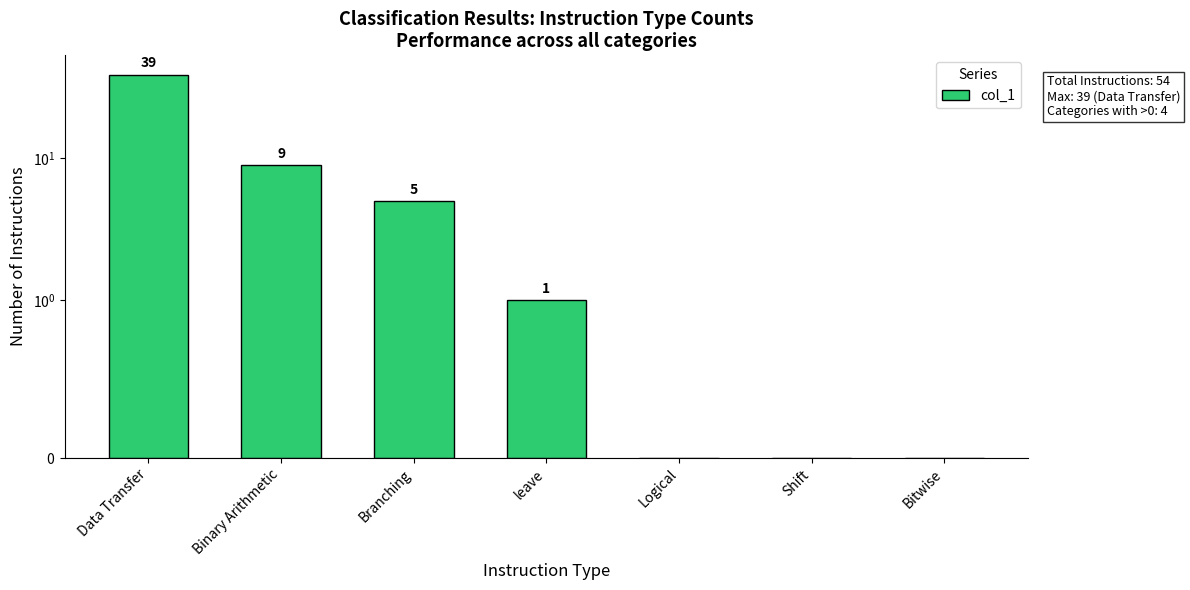

Between Binary Arithmetic and Data Transfer, which is larger?

Data Transfer